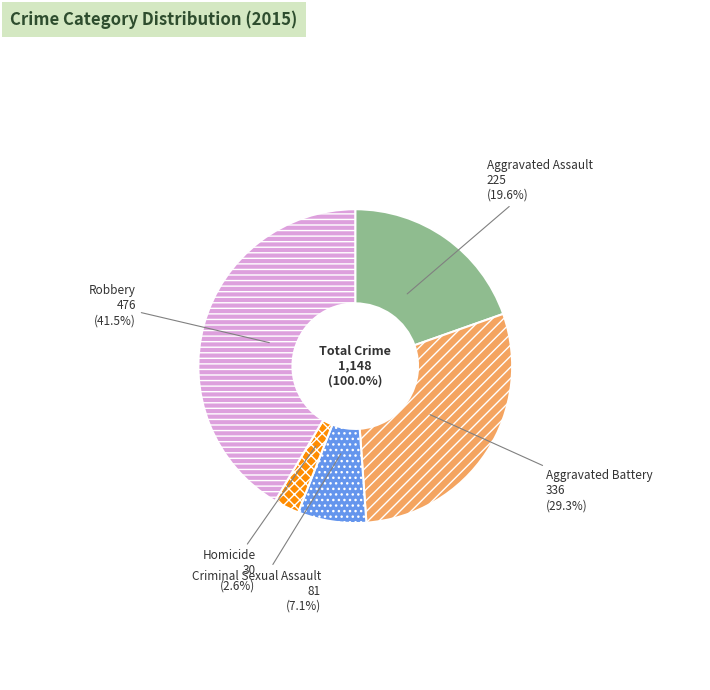

What is the smallest slice in the pie chart?

Homicide